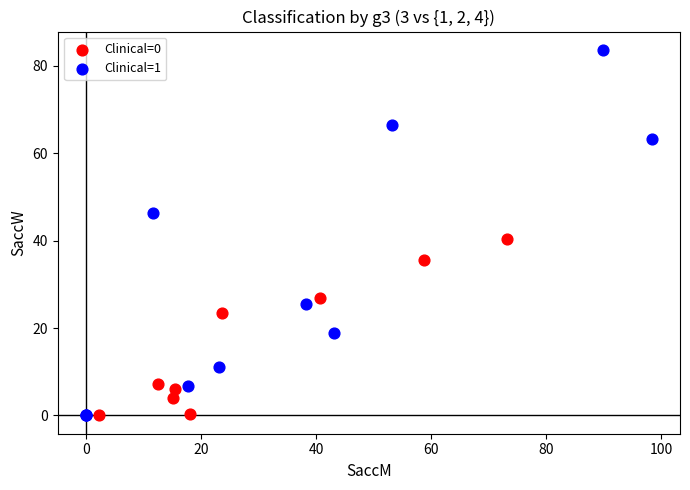

Which series contains the highest Y value?

Clinical=1